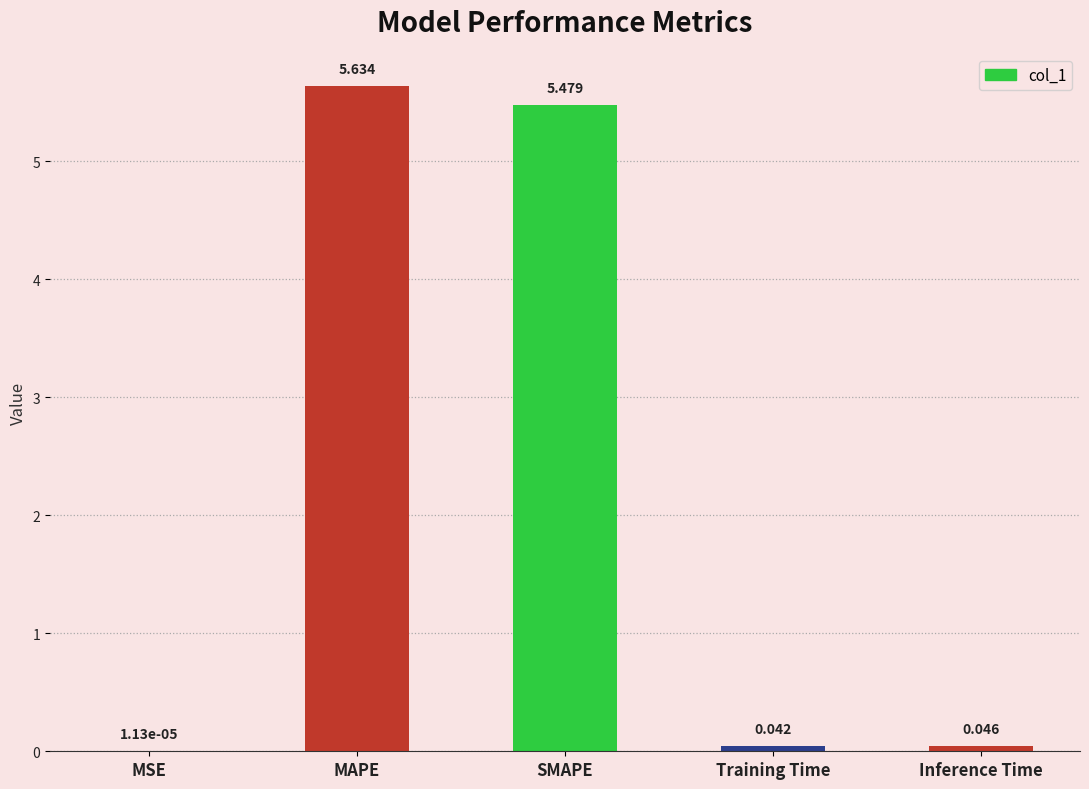

Which has a higher value, SMAPE or Training Time?

SMAPE